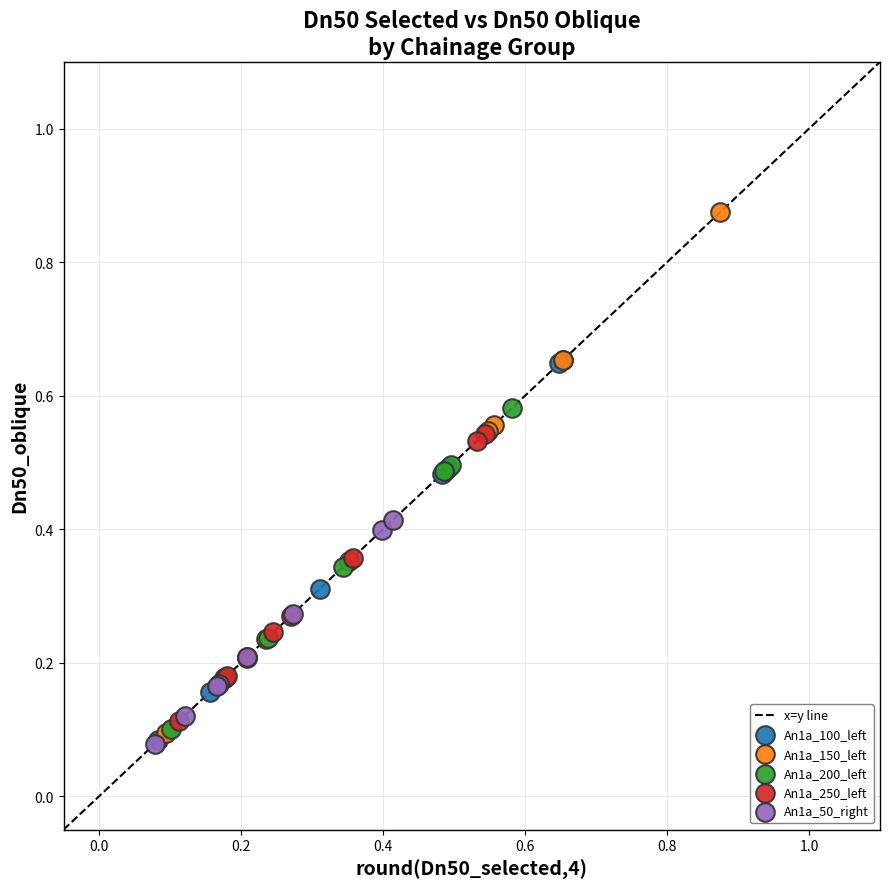

Which series contains the highest Y value?

An1a_150_left